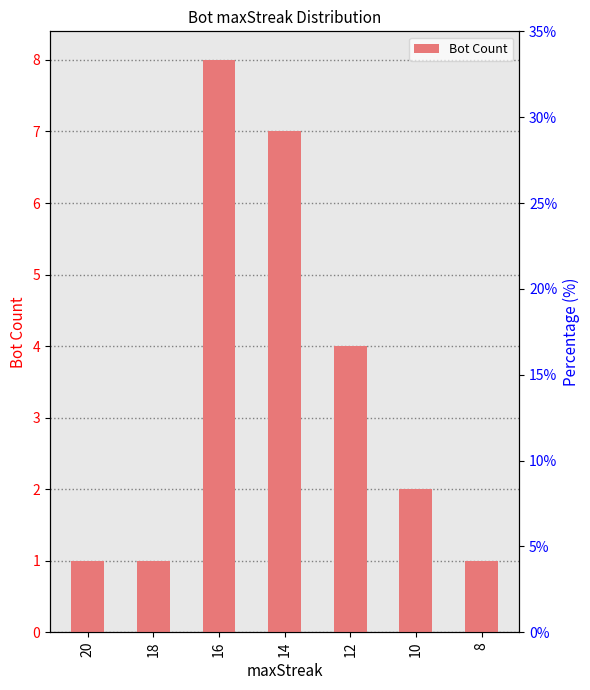

How many values are below 2?

3